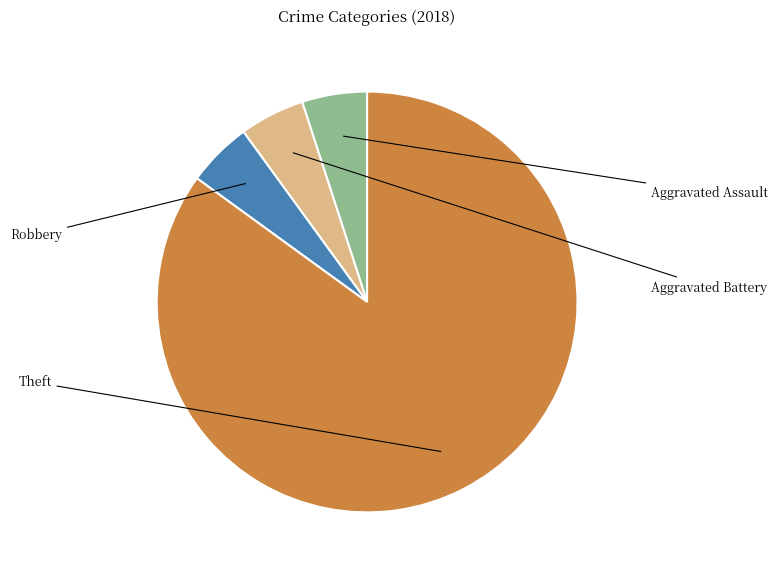

Is it true that Robbery is 5% of the pie?

True